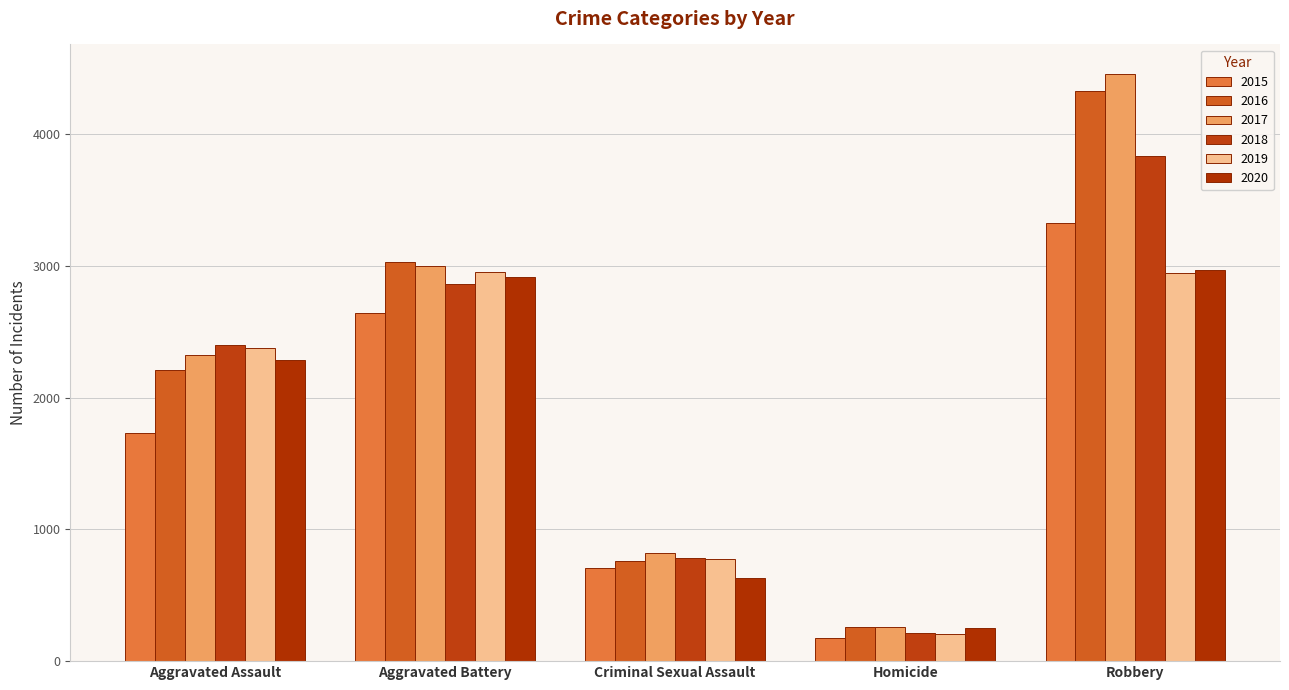

What is the sum of all 2020 values?

9056